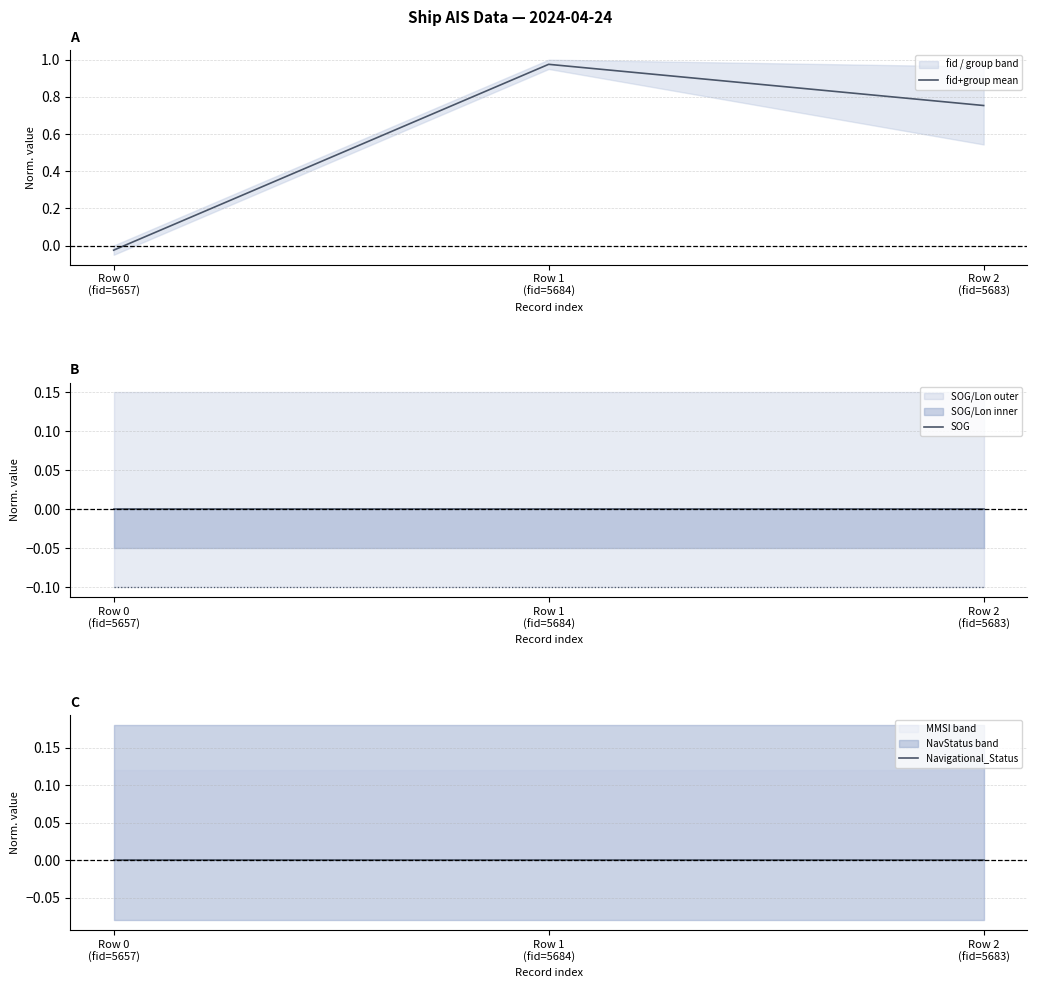

What is the value of the fid+group mean point at the 2nd from the left?

1.0